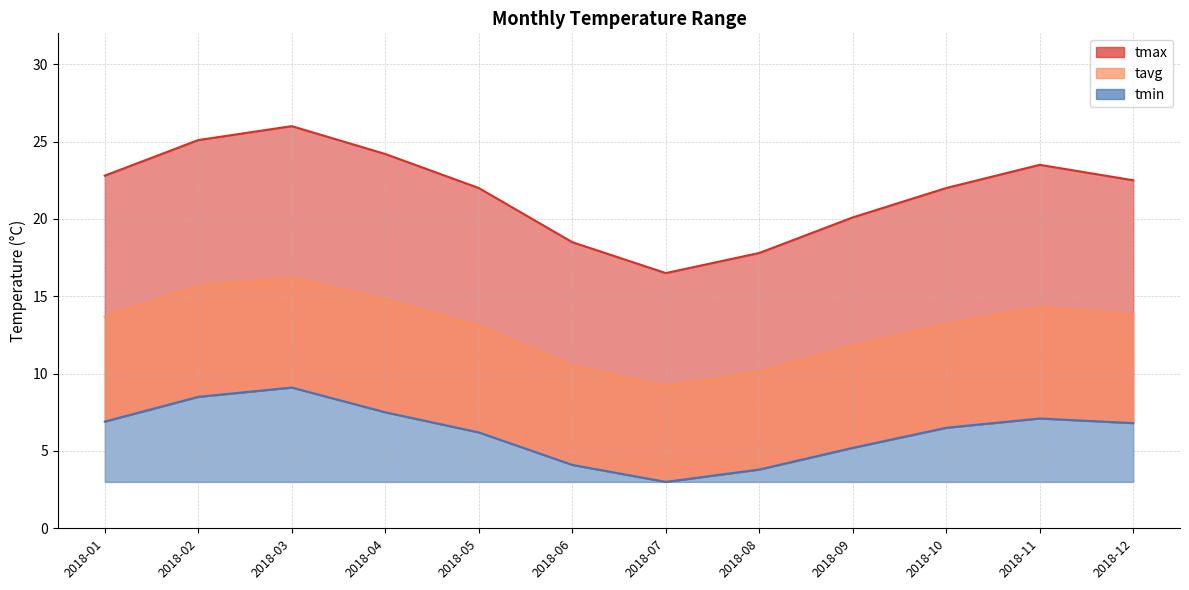

Between 2018-01 and 2018-06, which series saw the biggest shift?

tmax